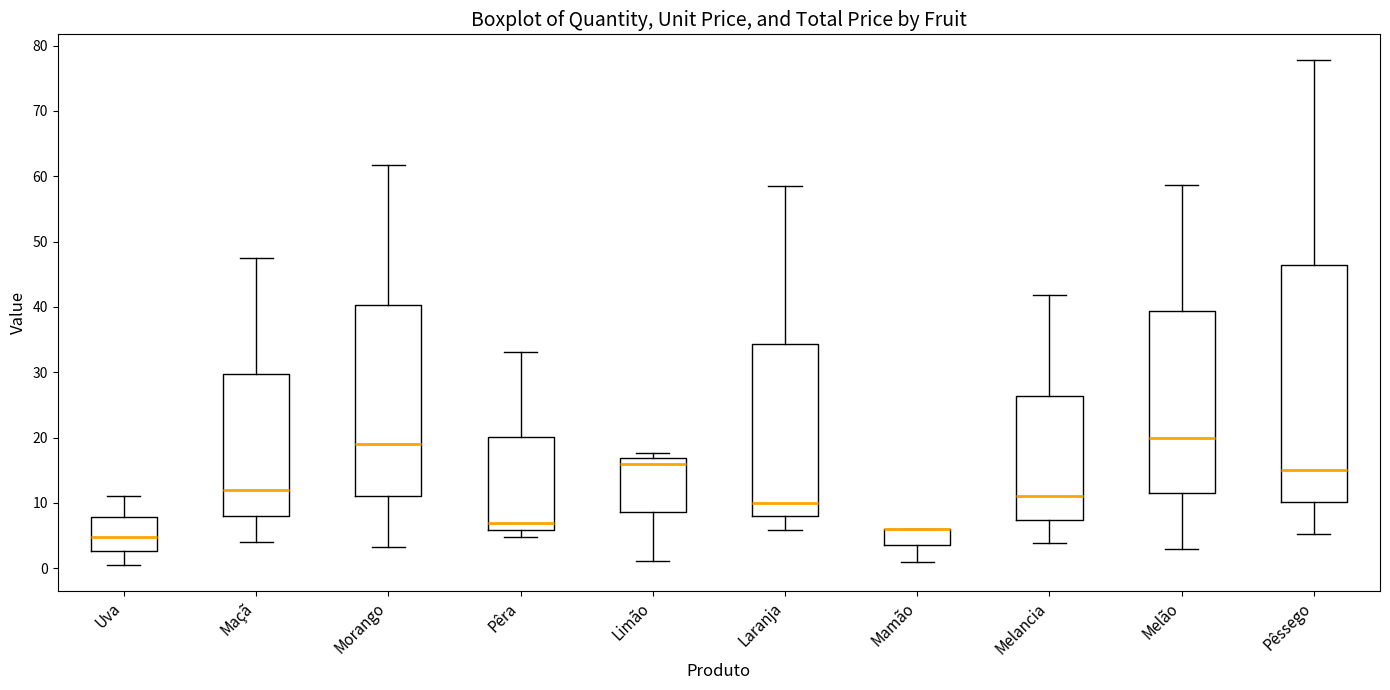

Which box is the tallest, from its lower edge to its upper edge?

Pêssego